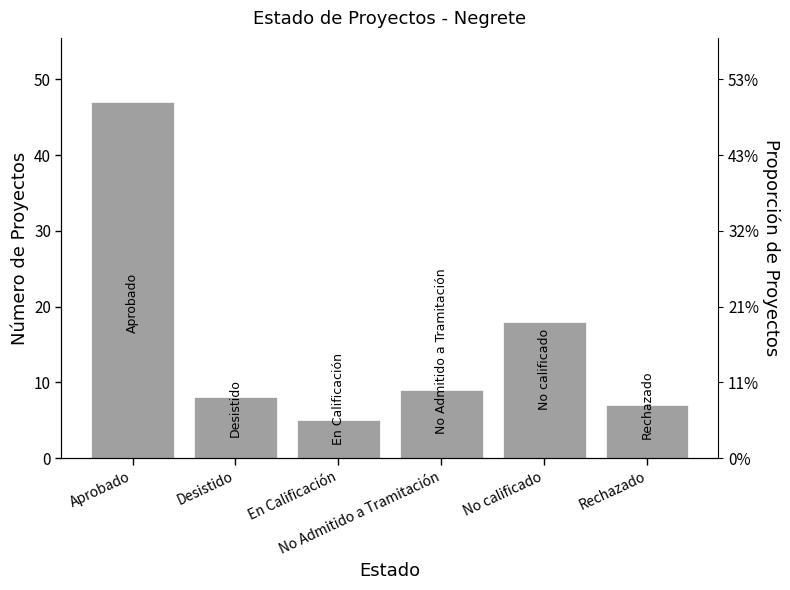

Rank the categories by value from highest to lowest.

Aprobado, No calificado, No Admitido a Tramitación, Desistido, Rechazado, En Calificación